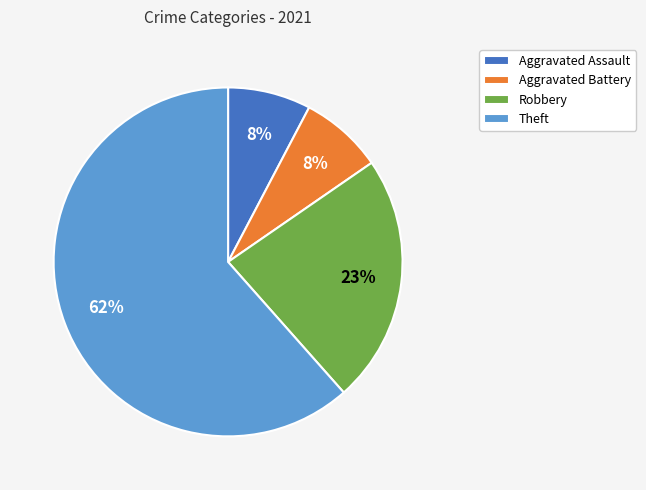

To the nearest percent, what is the average slice percentage?

25%